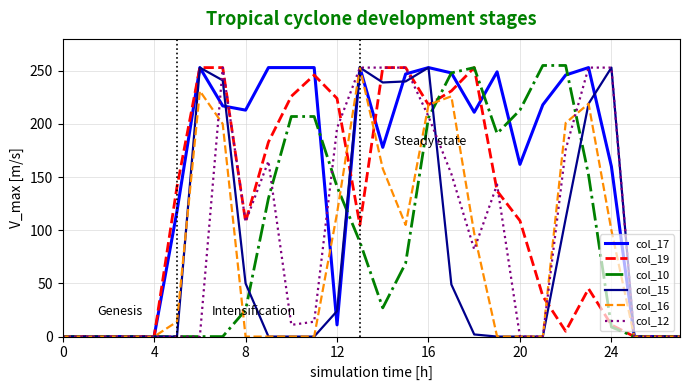

Which series has the largest total across all categories?

col_17